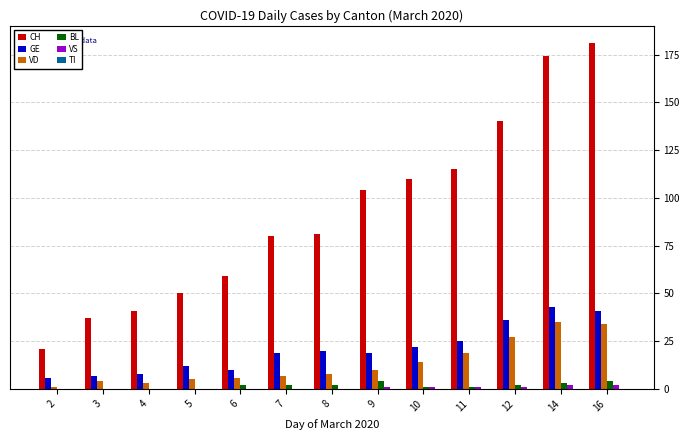

What is the difference between the VD values at 12 and 4?

24